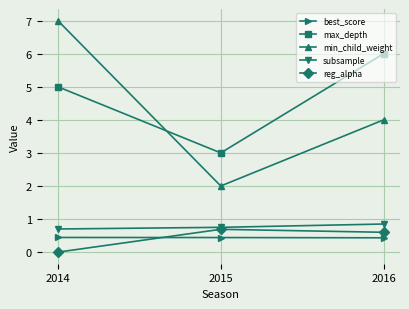

True or false: best_score has a value of 0.4 at 2014.

True